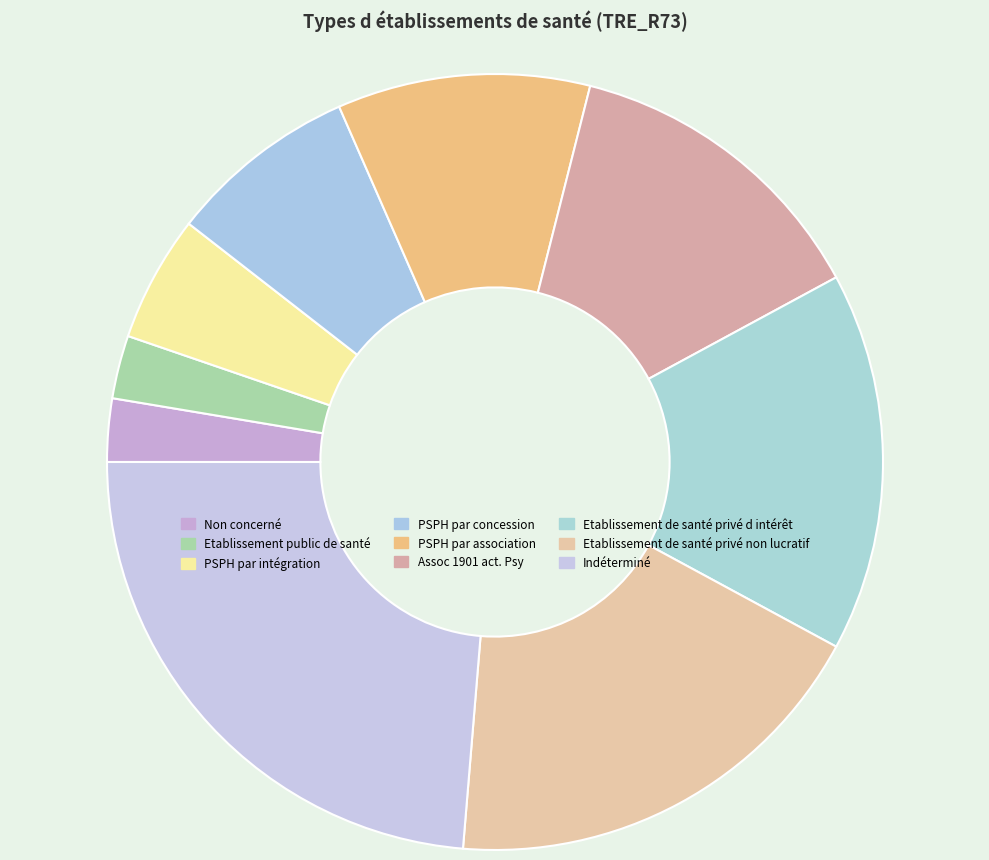

To the nearest percent, what is the average slice percentage?

11%